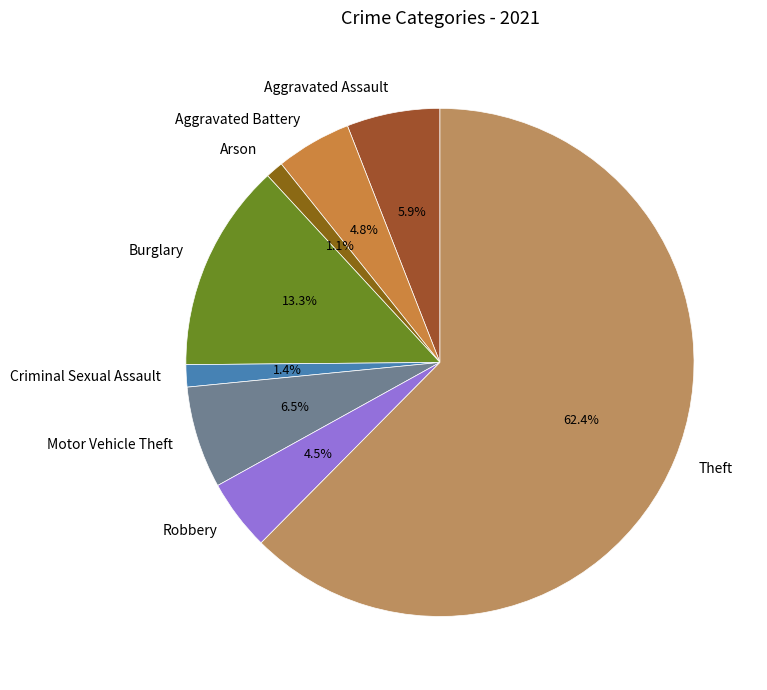

Is there a majority slice in this chart?

Yes